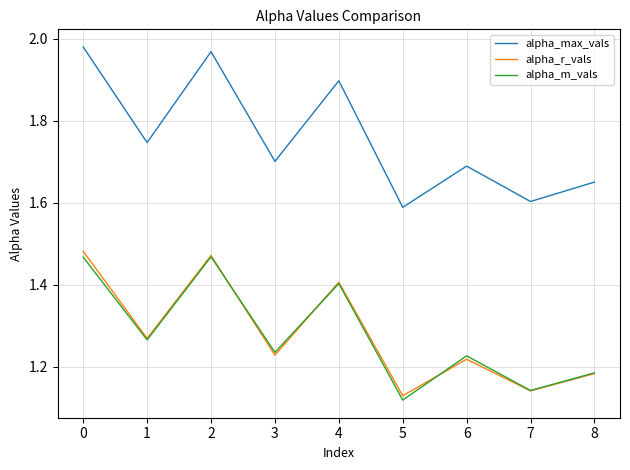

True or false: alpha_max_vals and alpha_r_vals intersect in this chart.

False